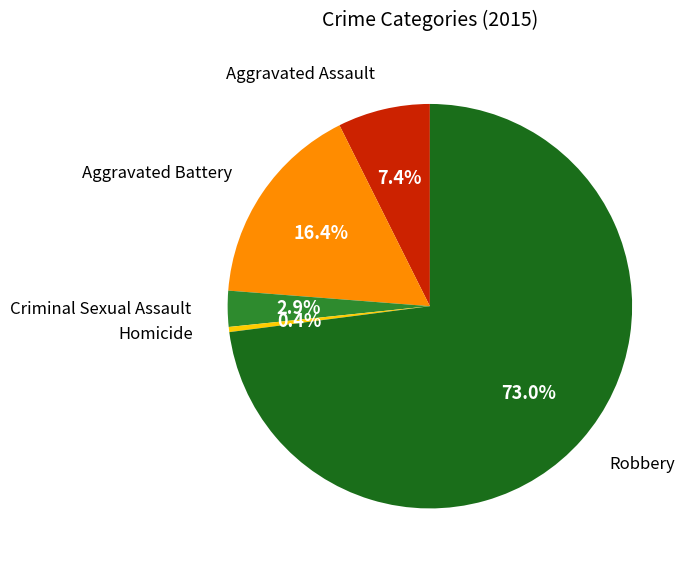

Is there a majority slice in this chart?

Yes